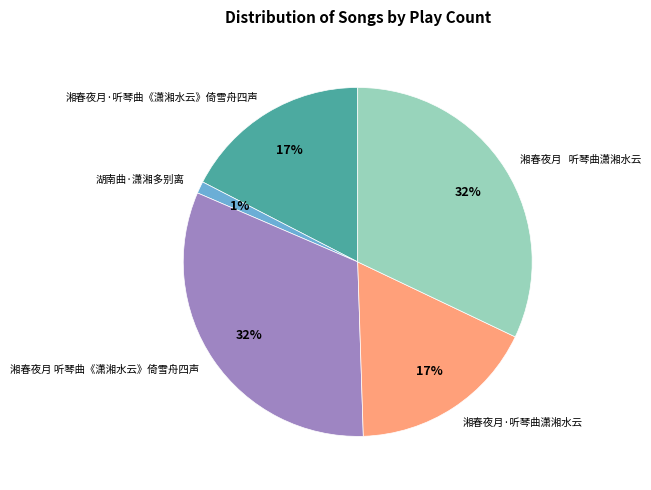

Which slice is the smallest?

湖南曲·潇湘多别离